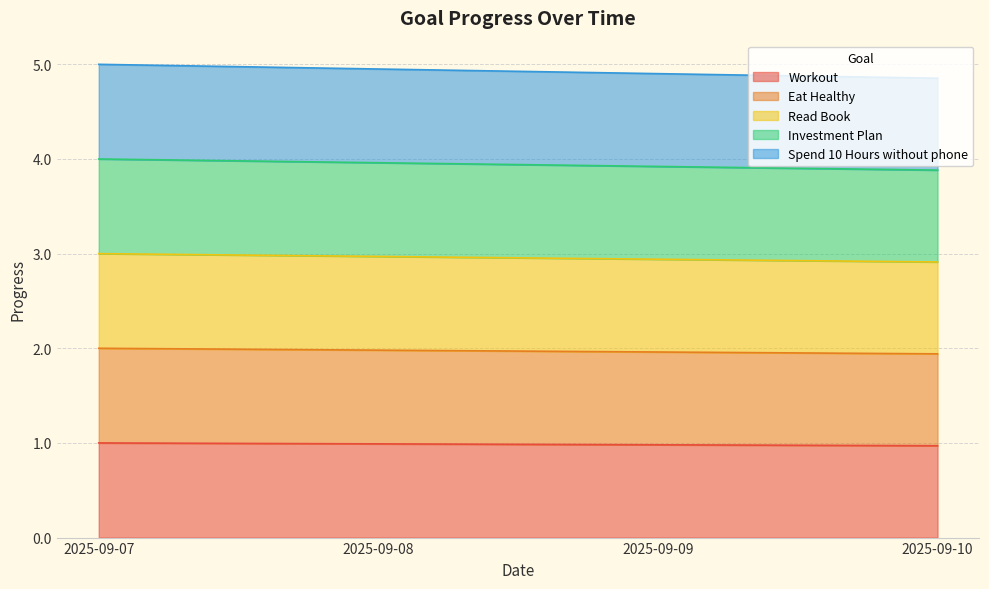

Is it true that Read Book equals 1.5 at 2025-09-08?

False